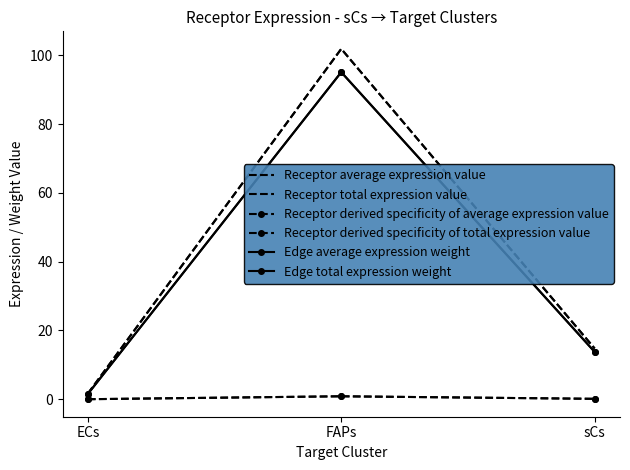

Reading left to right, what are all the values shown in this chart?

Receptor average expression value: ECs=1.7	FAPs=101.9	sCs=14.8
Receptor total expression value: ECs=1.7	FAPs=101.9	sCs=14.8
Receptor derived specificity of average expression value: ECs=0.0	FAPs=0.9	sCs=0.1
Receptor derived specificity of total expression value: ECs=0.0	FAPs=0.9	sCs=0.1
Edge average expression weight: ECs=1.5	FAPs=95.1	sCs=13.8
Edge total expression weight: ECs=1.5	FAPs=95.1	sCs=13.8